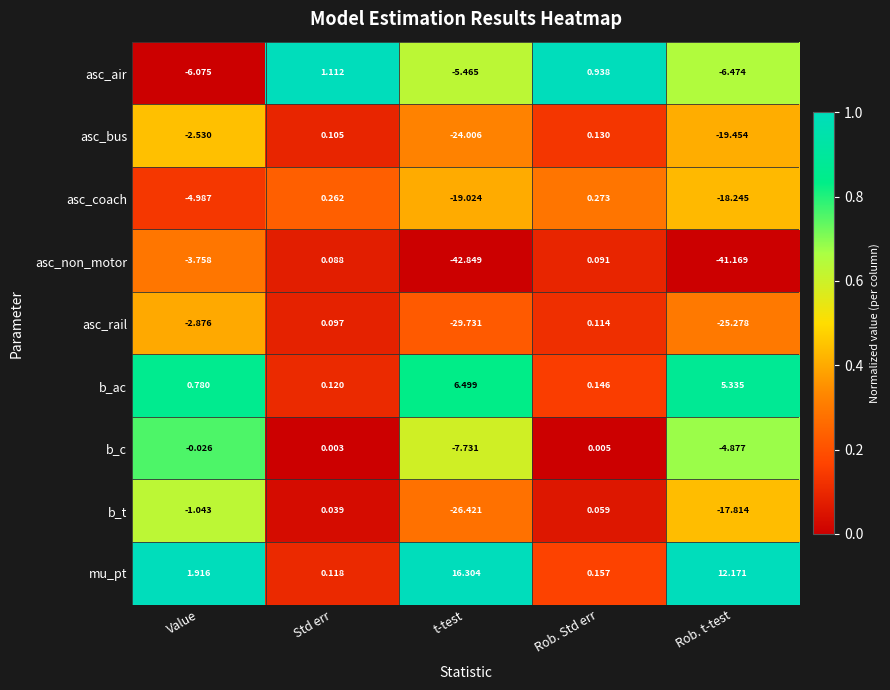

List the series in order of their peak value, highest first.

mu_pt, b_ac, asc_air, asc_coach, asc_bus, asc_rail, asc_non_motor, b_t, b_c